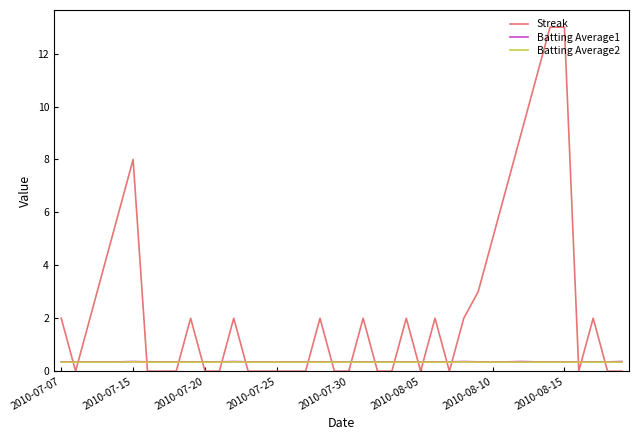

What is the average value of the Batting Average1 series?

0.4